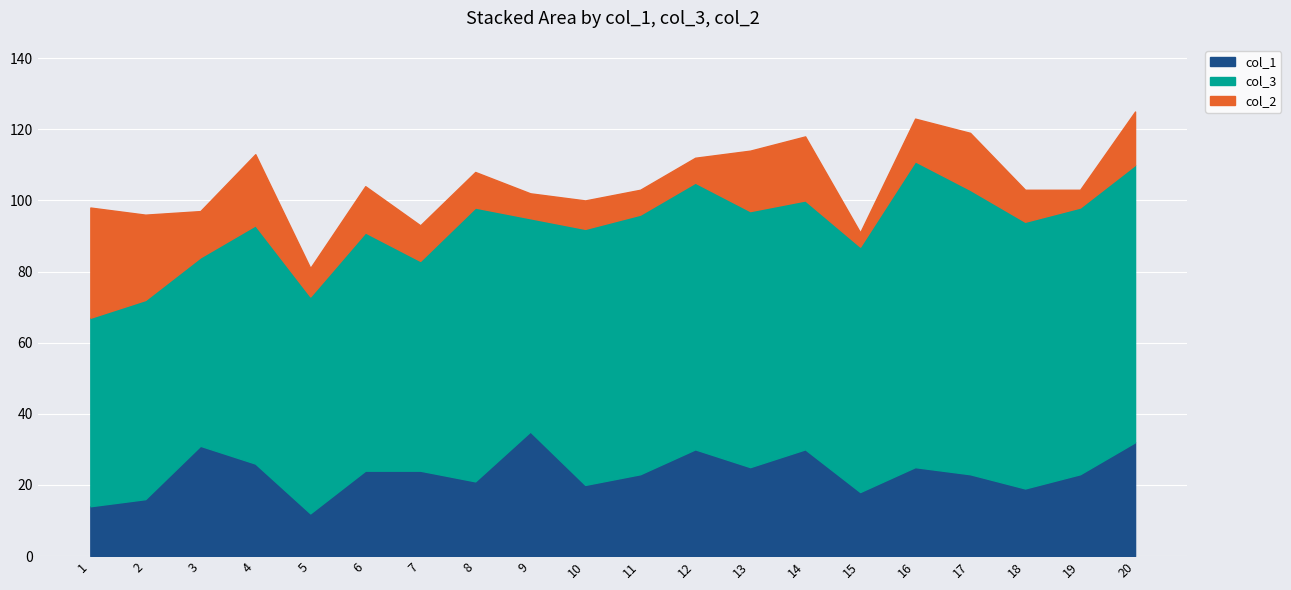

Where is the first local minimum for col_1?

5